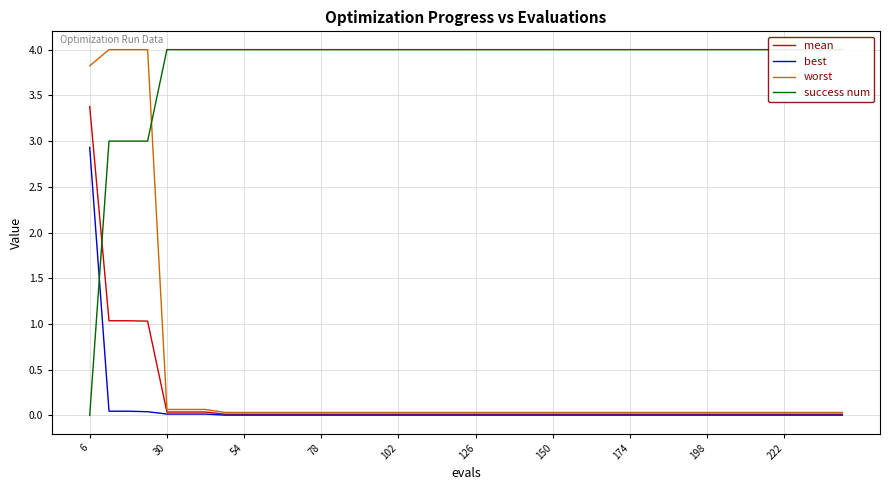

What is the value of the success num point at the 33rd from the left?

4.0